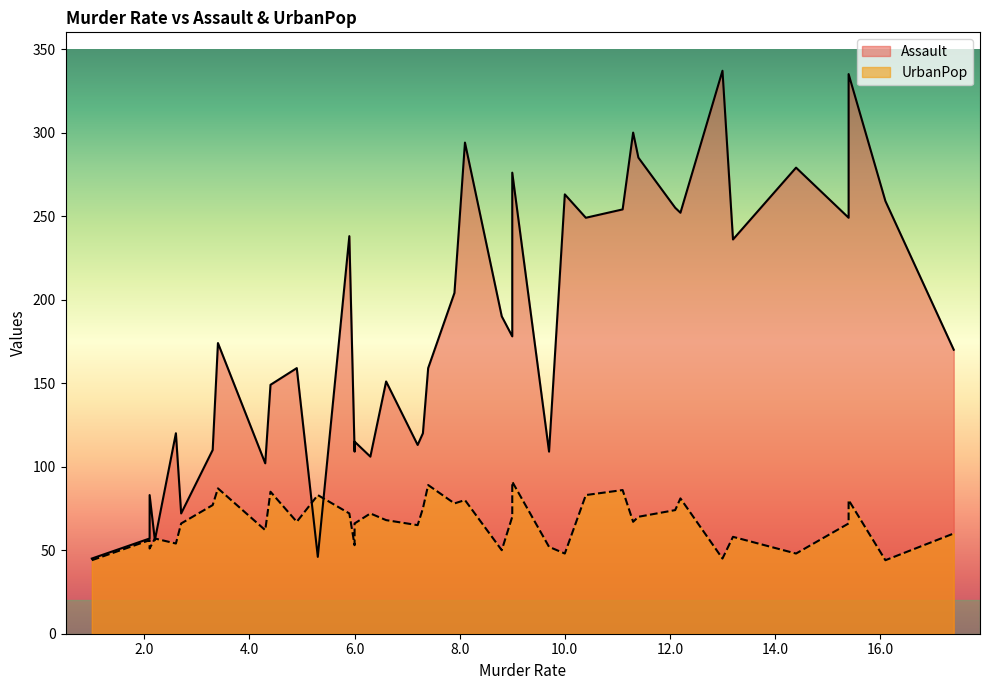

Where is UrbanPop nearest to the value 67?

11.3